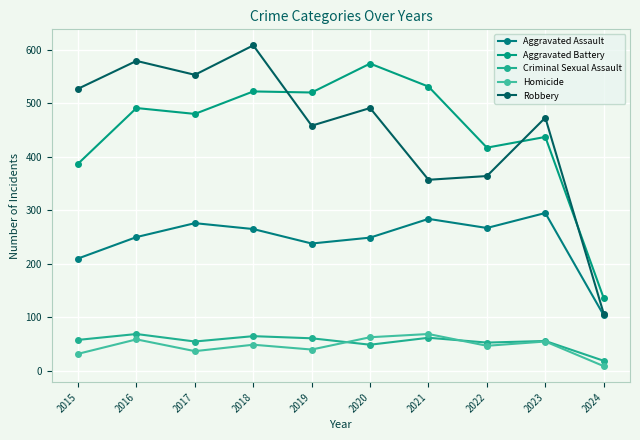

True or false: Aggravated Assault and Robbery cross at least once.

False